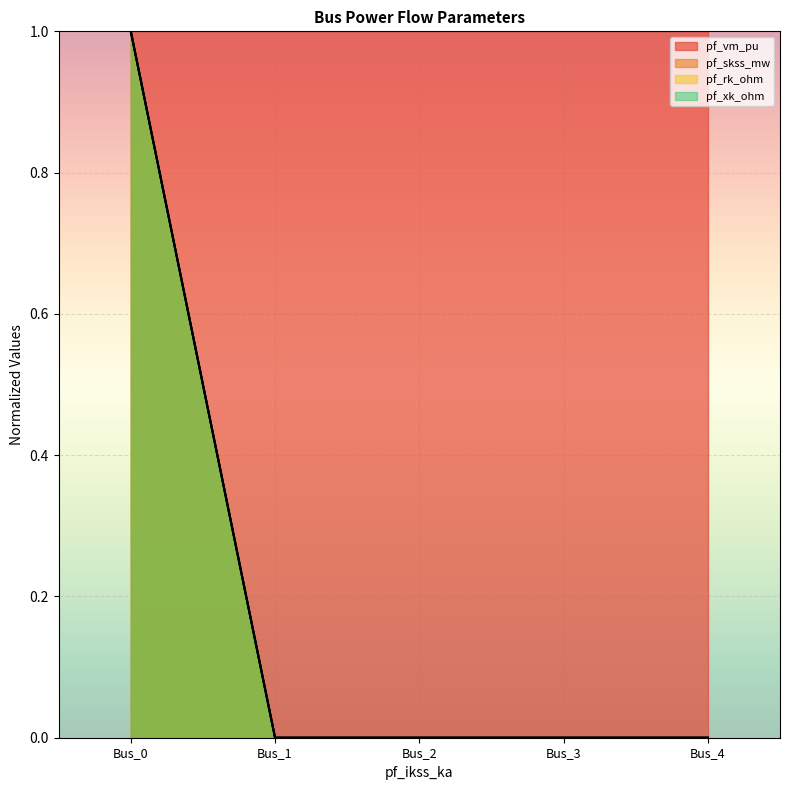

True or false: pf_xk_ohm has a value of 1.4 at Bus_3.

False